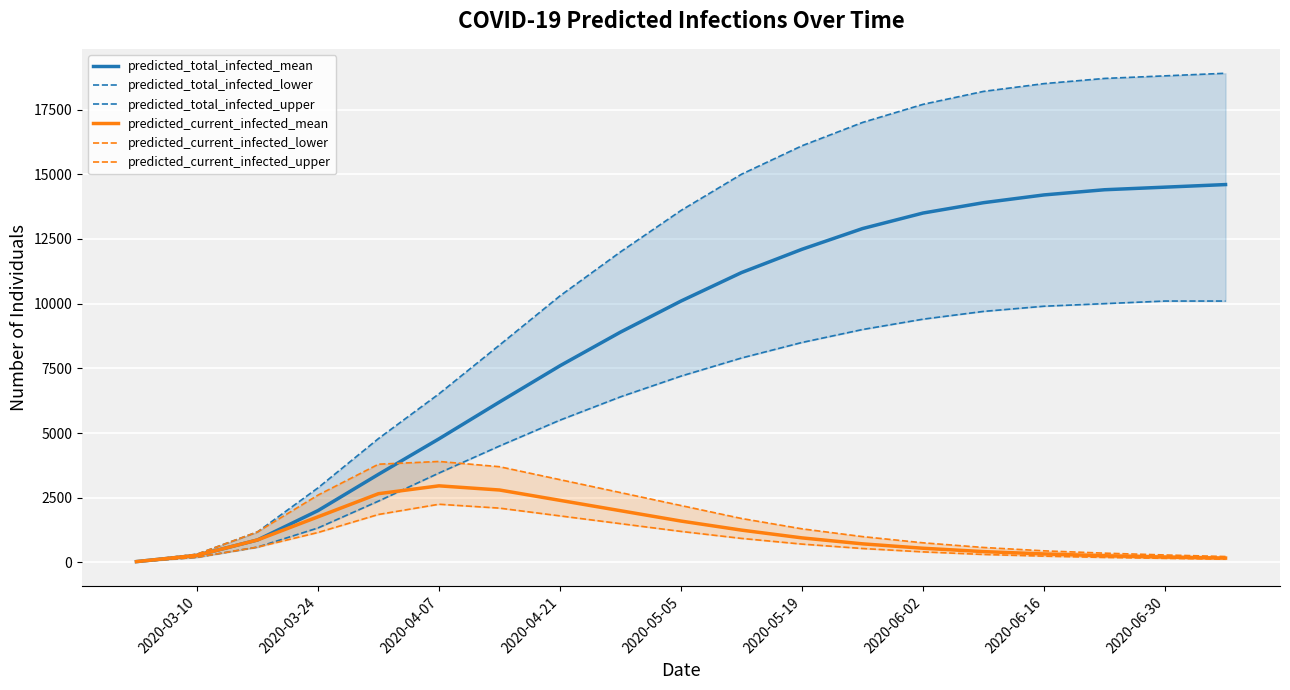

How many intersections are there between predicted_current_infected_upper and predicted_total_infected_mean?

1